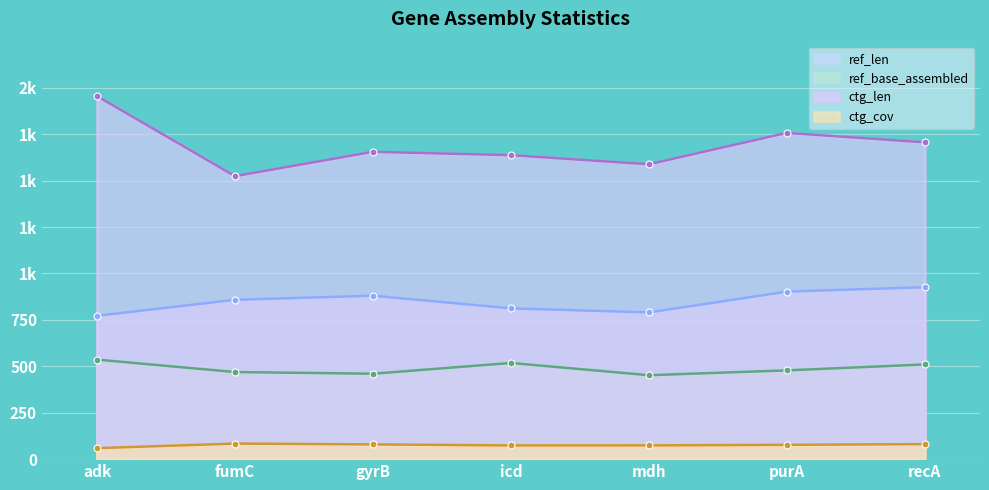

Is the value of ref_base_assembled at recA greater than the value of ref_len at recA?

No